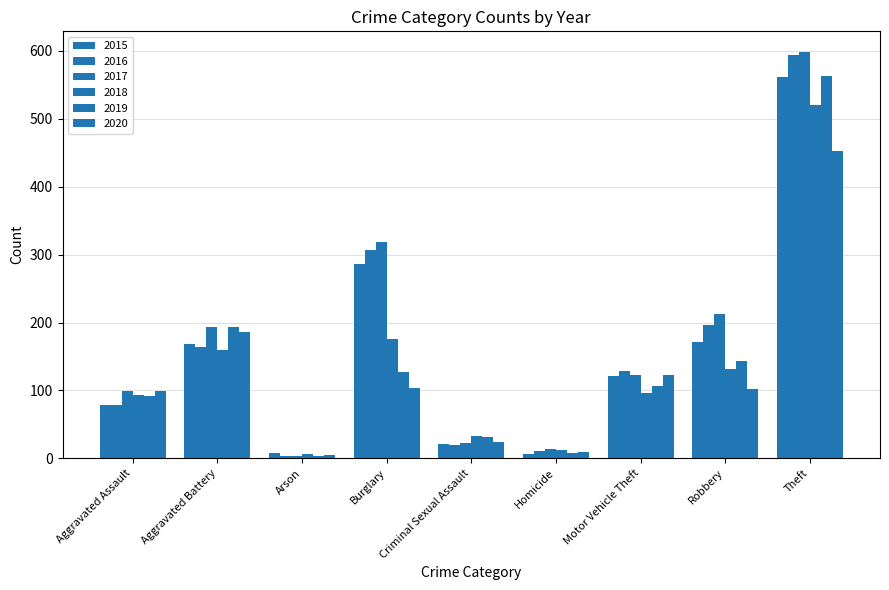

What is the difference between the highest and lowest values at Robbery?

111